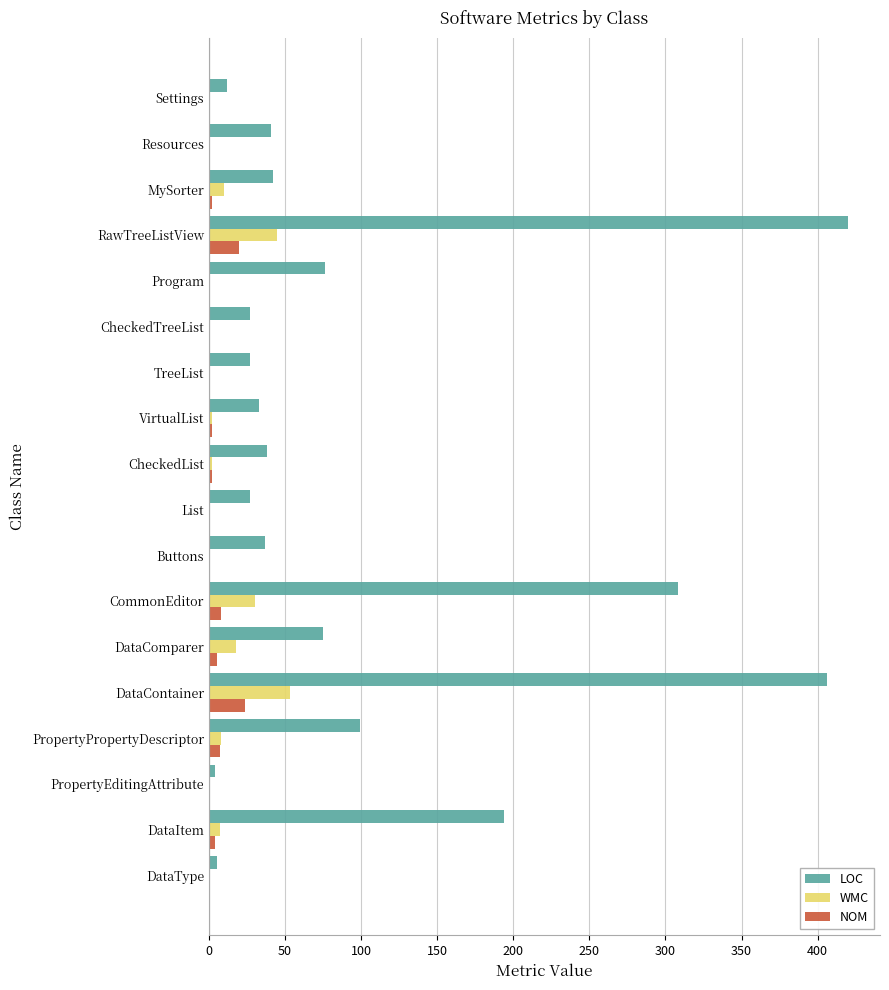

What is the total value across all series at Buttons?

37